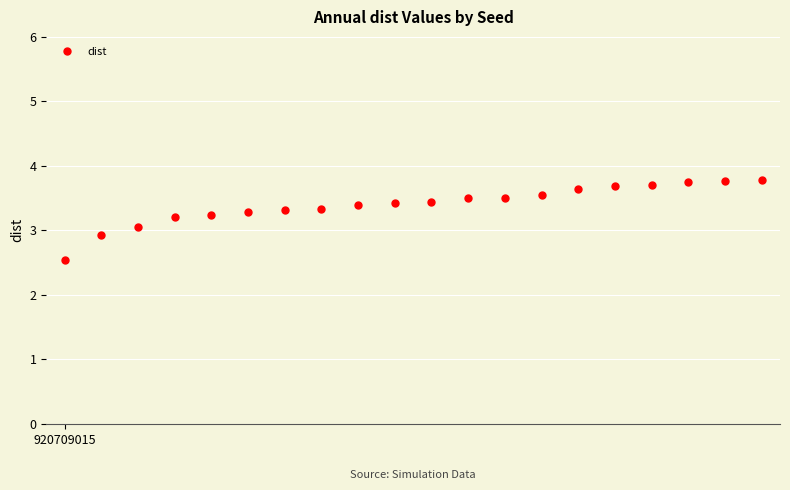

What is the minimum value shown in the chart?

2.5